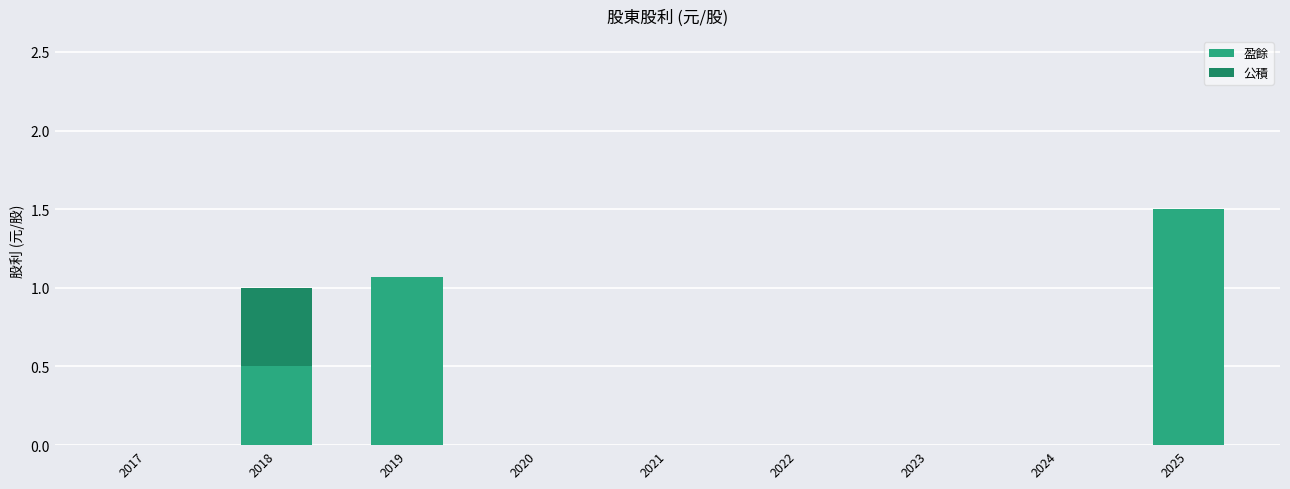

Is it true that 盈餘 equals 0.5 at 2023?

False